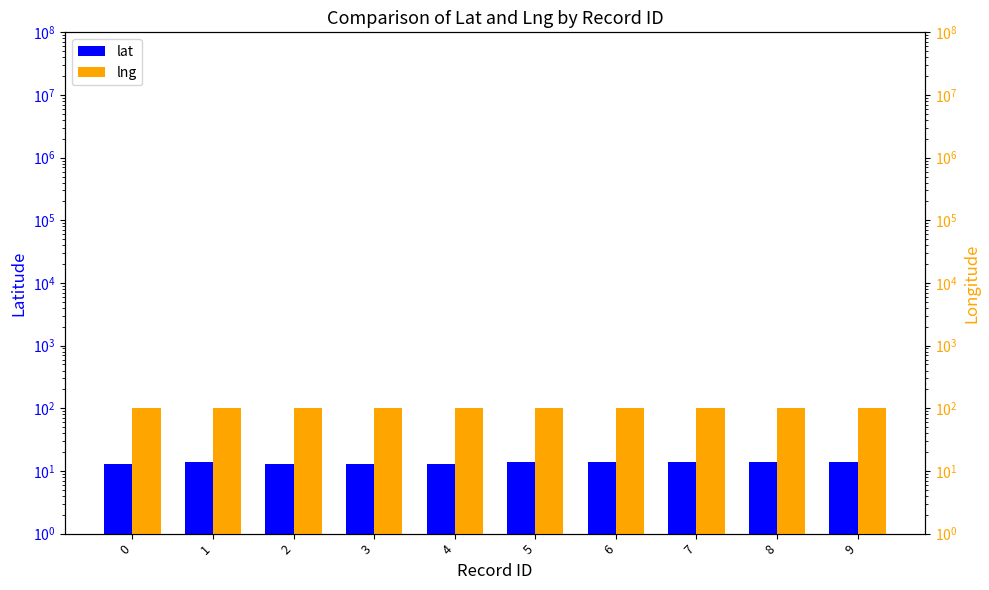

What are all the series names shown in the legend?

lat, lng